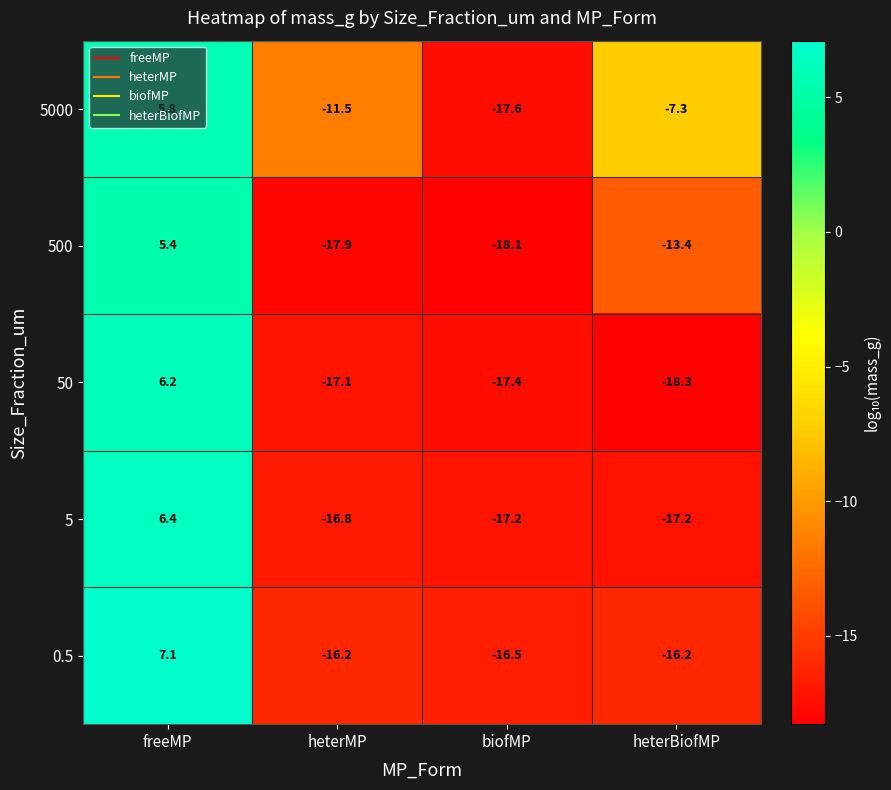

What is the sum of the 5 values at biofMP and freeMP?

-10.8